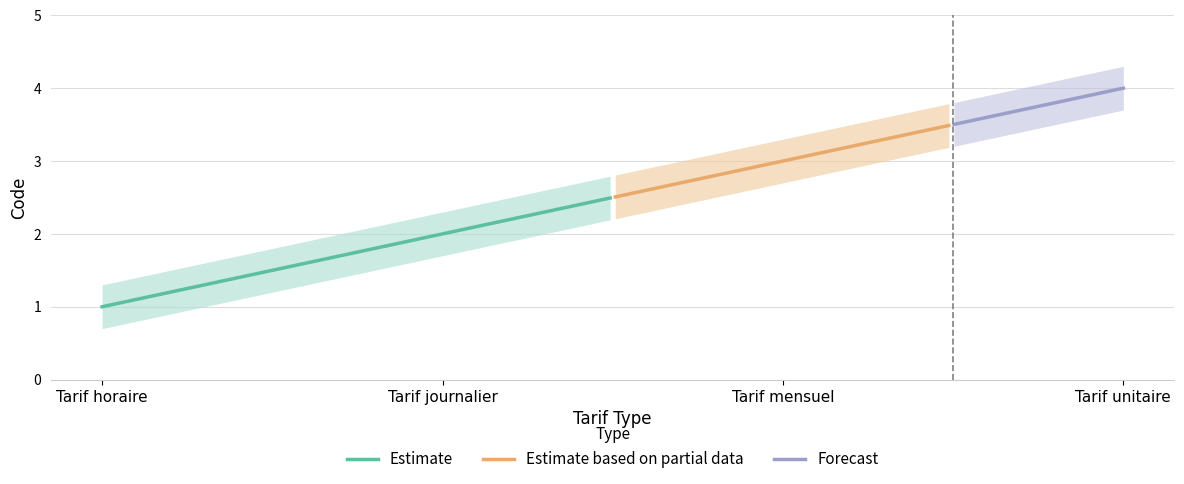

Between Tarif journalier and Tarif mensuel, which is larger?

Tarif mensuel